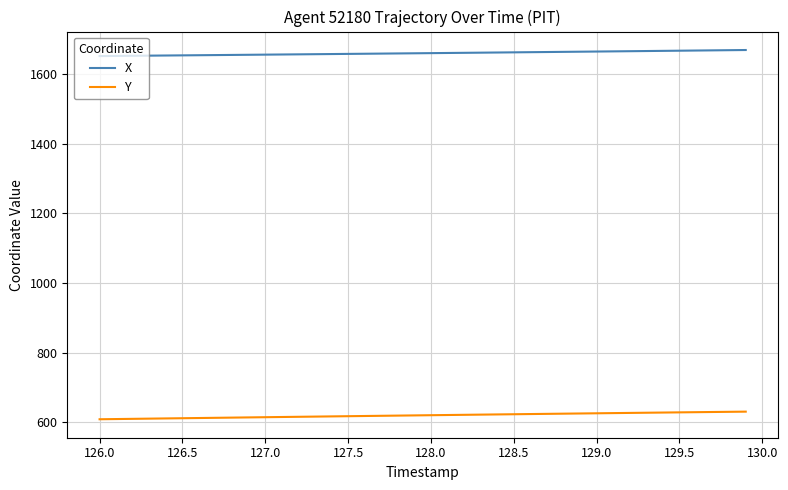

Which series has the largest total across all categories?

X